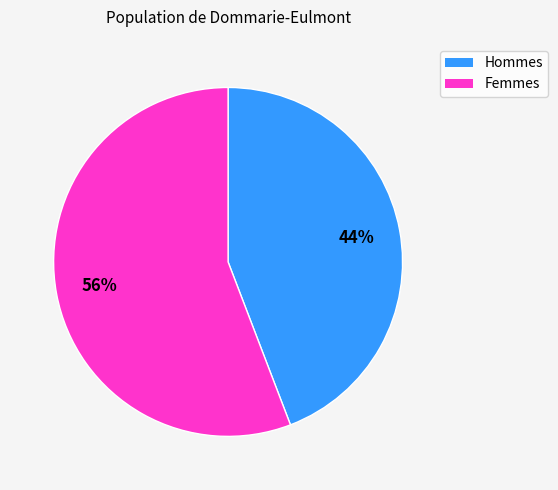

Is there any slice that represents more than half of the pie?

Yes